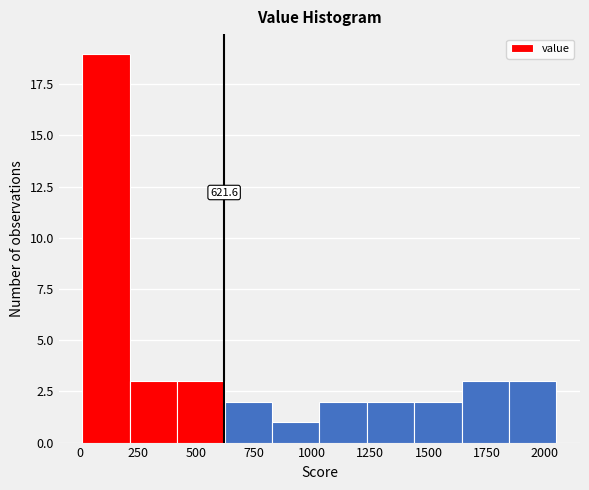

Over which range of the x-axis is the bar tallest?

0 to 200